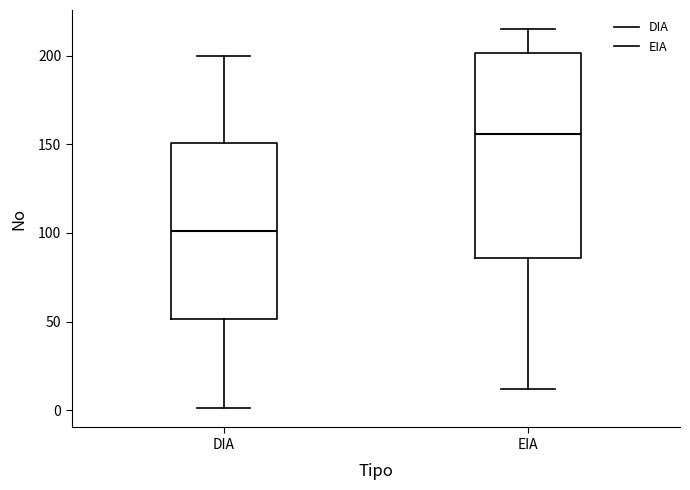

Which box's median line is the lowest?

DIA